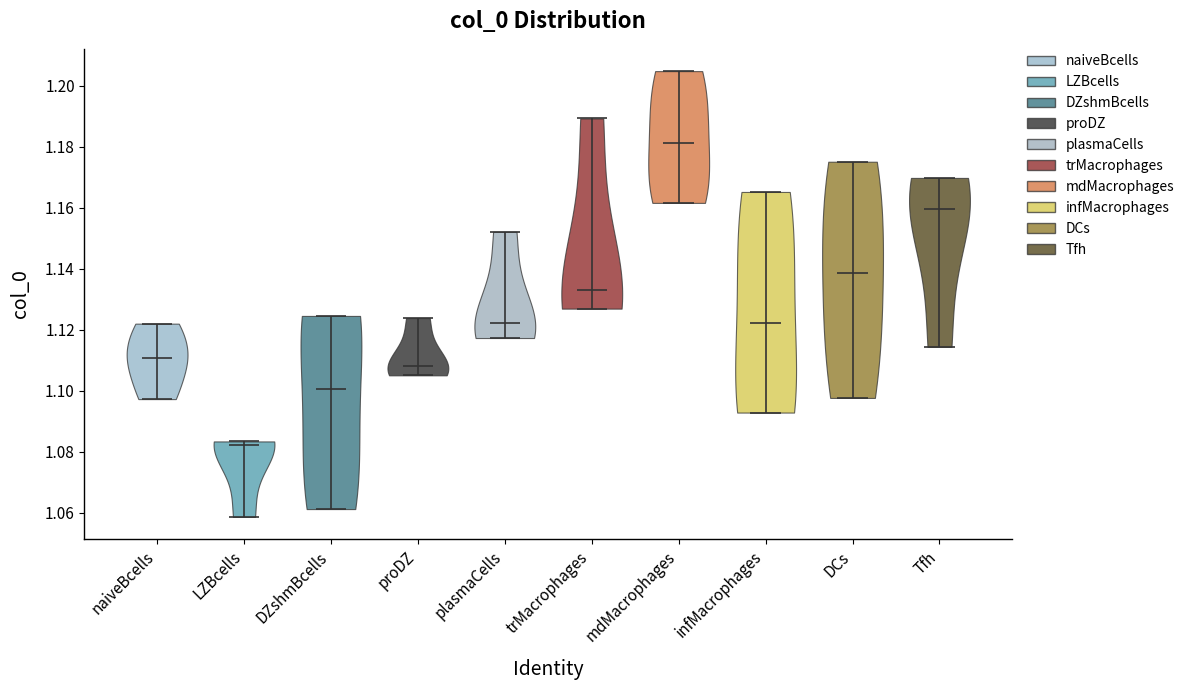

Which violin has the lowest median line?

LZBcells